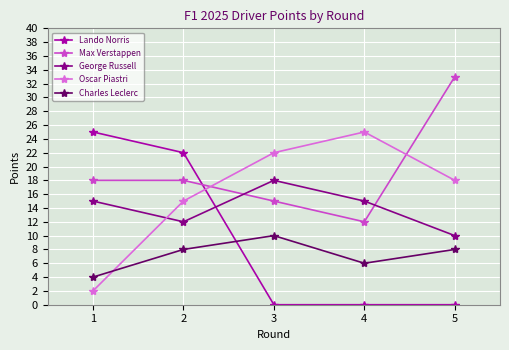

At which category is the sum across all series the highest?

2